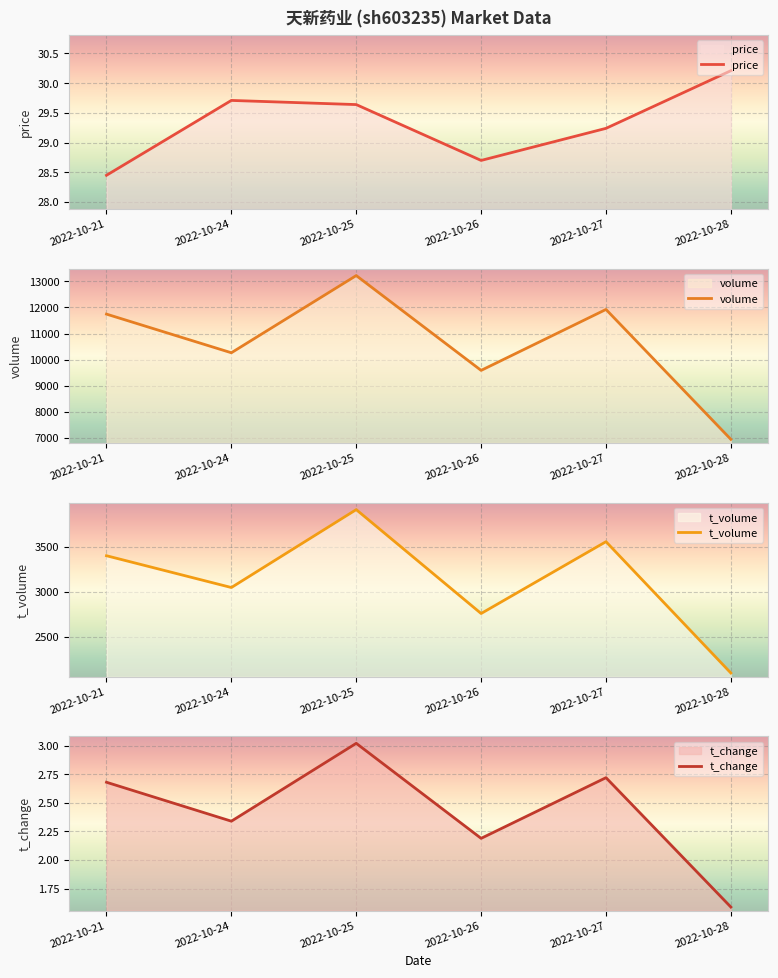

Read the price value at 2022-10-25.

29.6